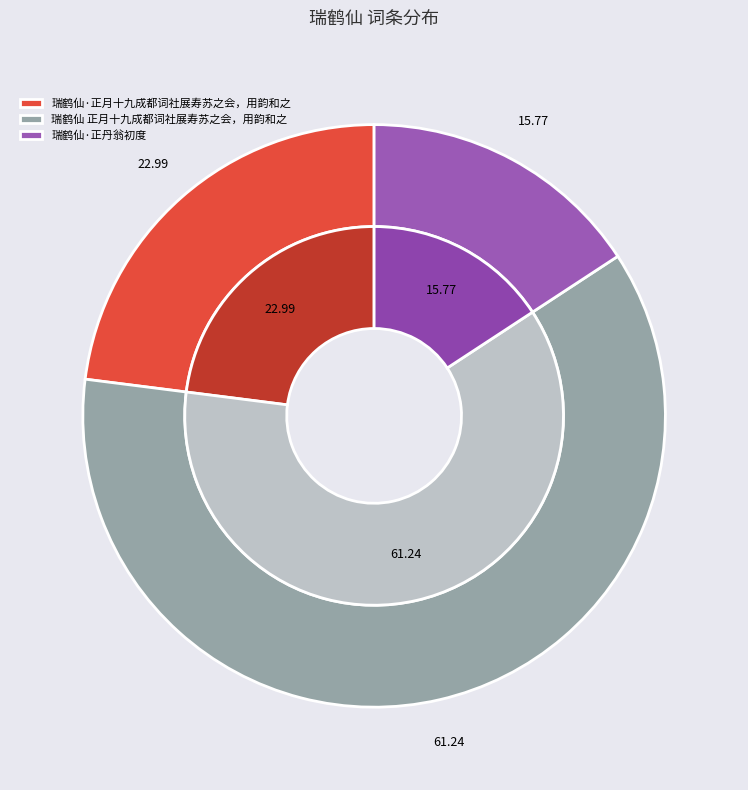

To the nearest percent, what portion does 瑞鹤仙·正月十九成都词社展寿苏之会，用韵和之 represent?

23%